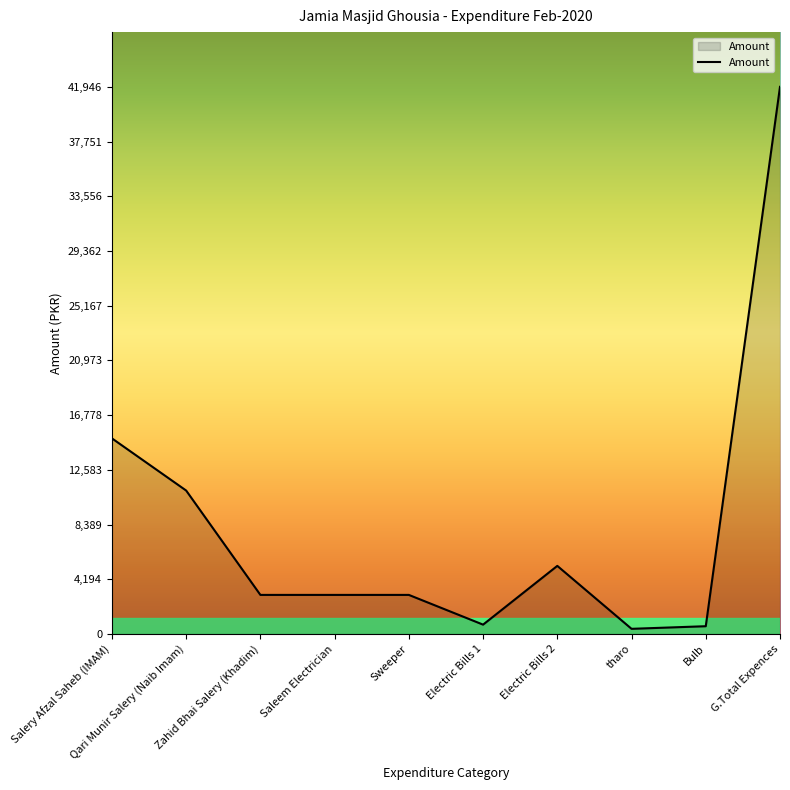

At which label does the data first exceed 3000?

Salery Afzal Saheb (IMAM)